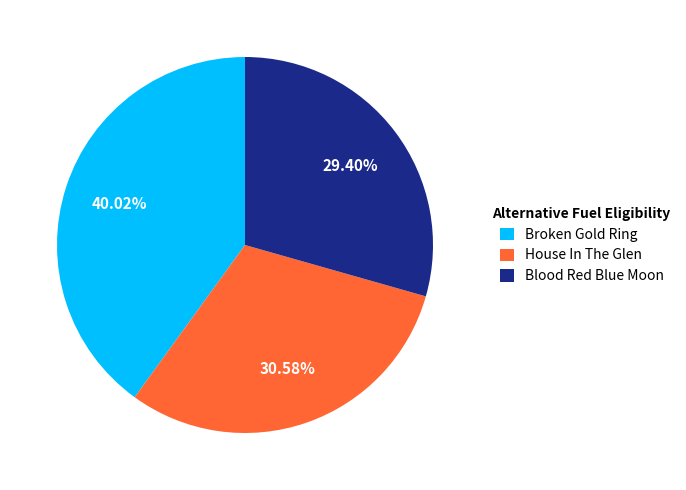

Is there a majority slice in this chart?

No